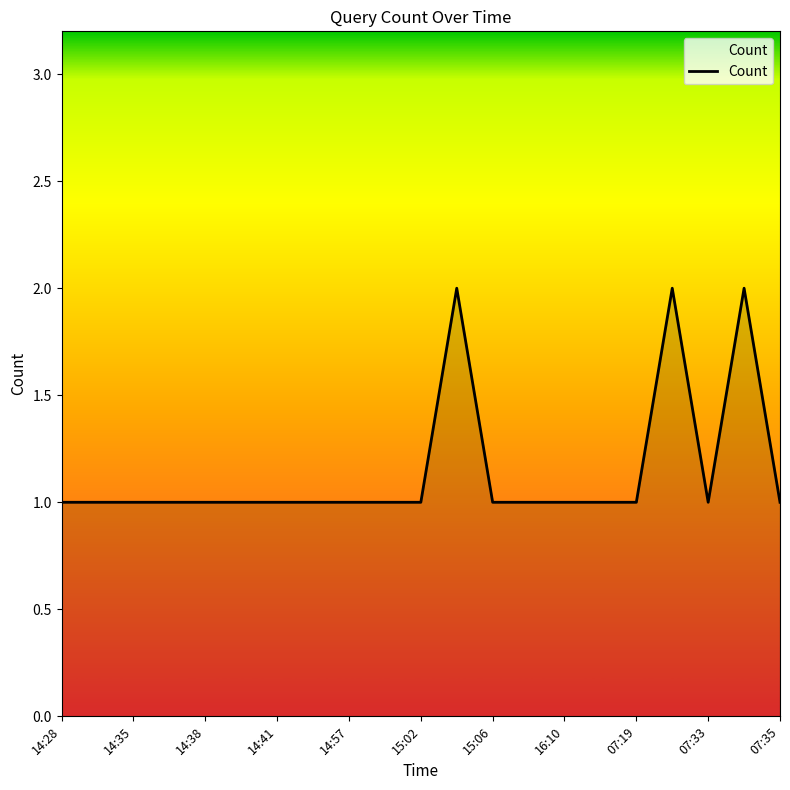

Is this an area chart (filled region under the line)?

Yes